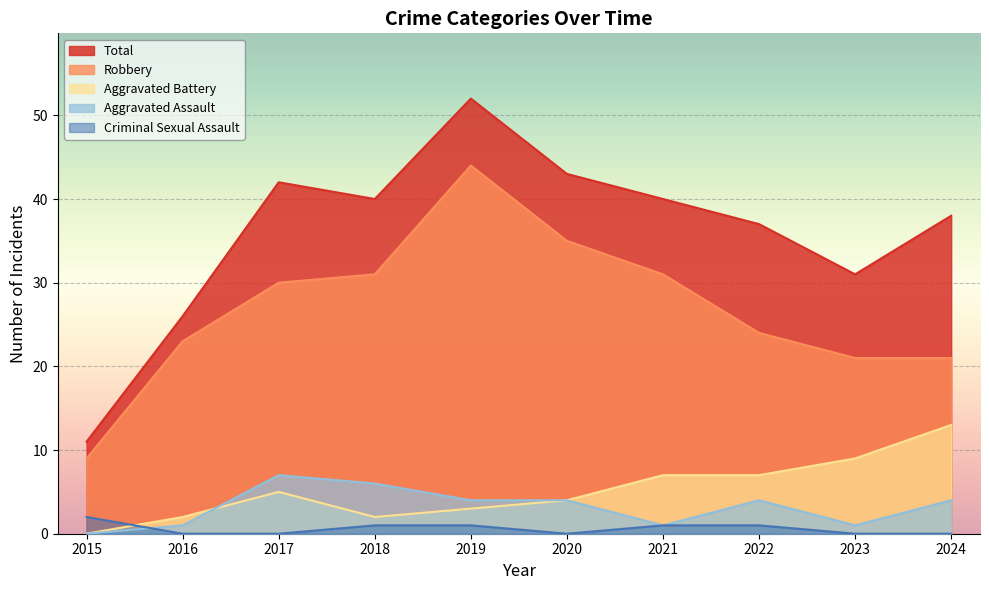

The Total series shows 44 at 2023. True or false?

False